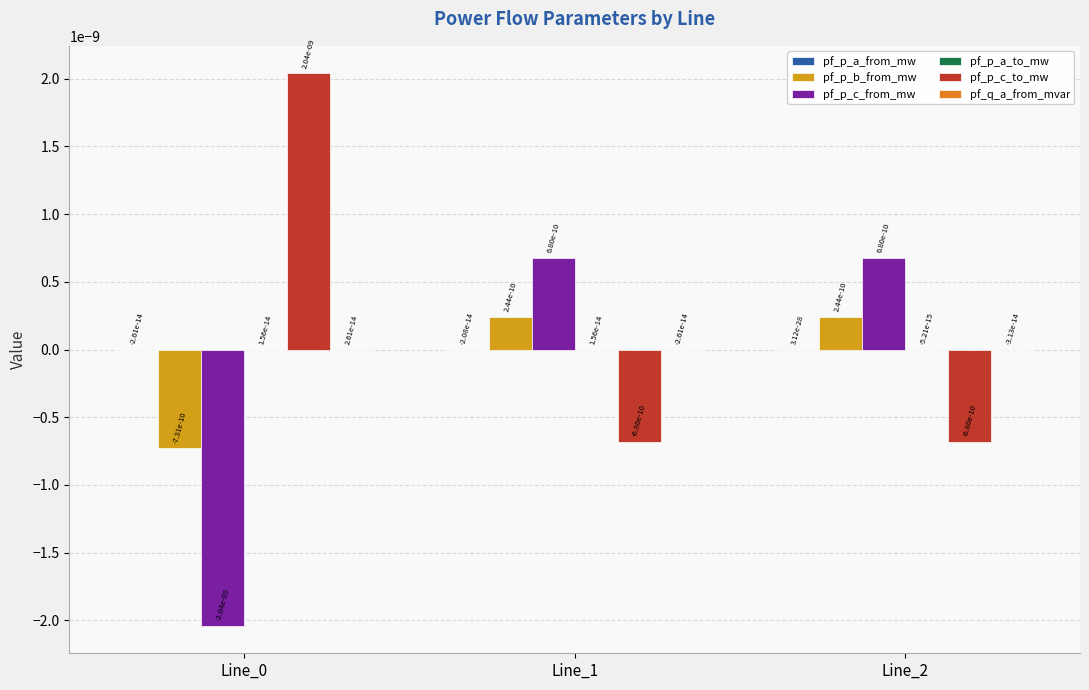

How many pf_p_c_from_mw values are between 0 and 1?

2